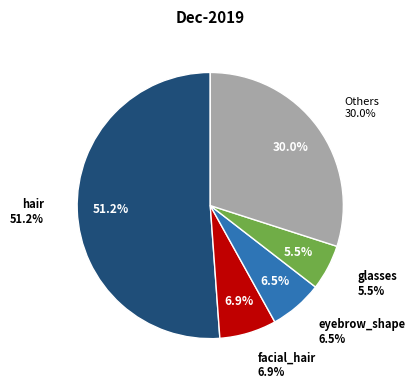

Is there any slice that represents more than half of the pie?

Yes